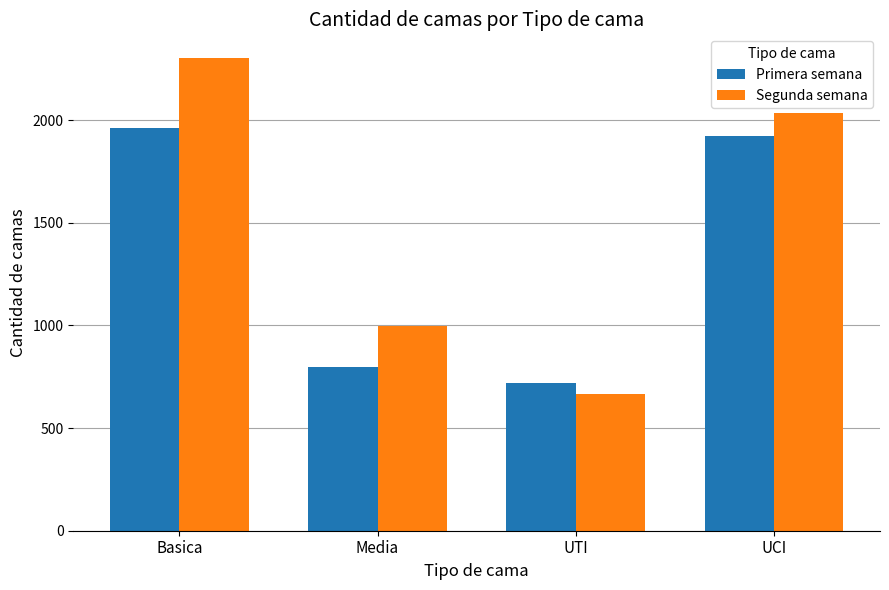

At which label does Segunda semana first exceed 2035?

Basica